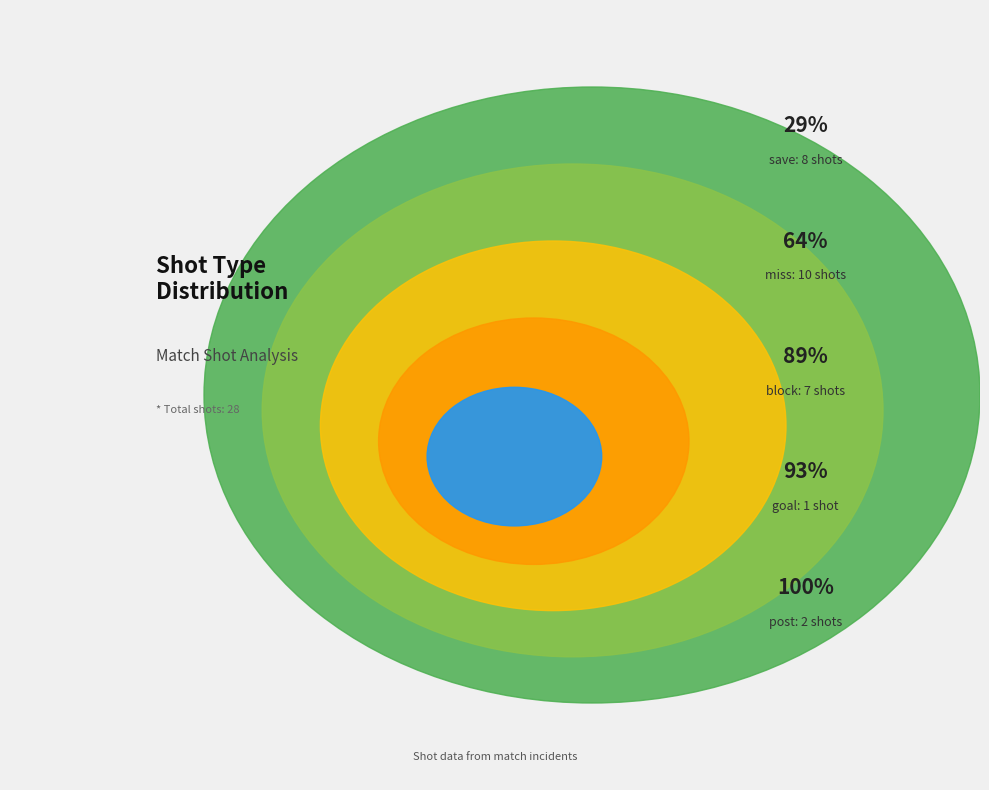

Which category has the biggest portion of the pie?

miss